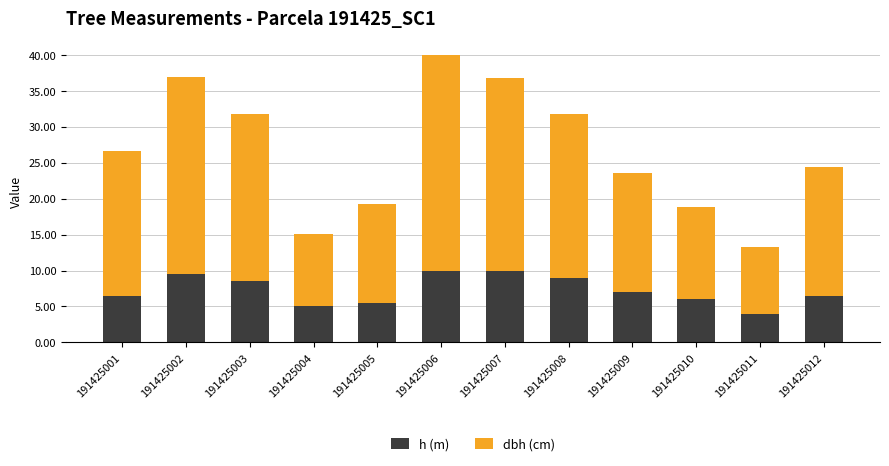

Is it true that h (m) equals 9.2 at 191425012?

False